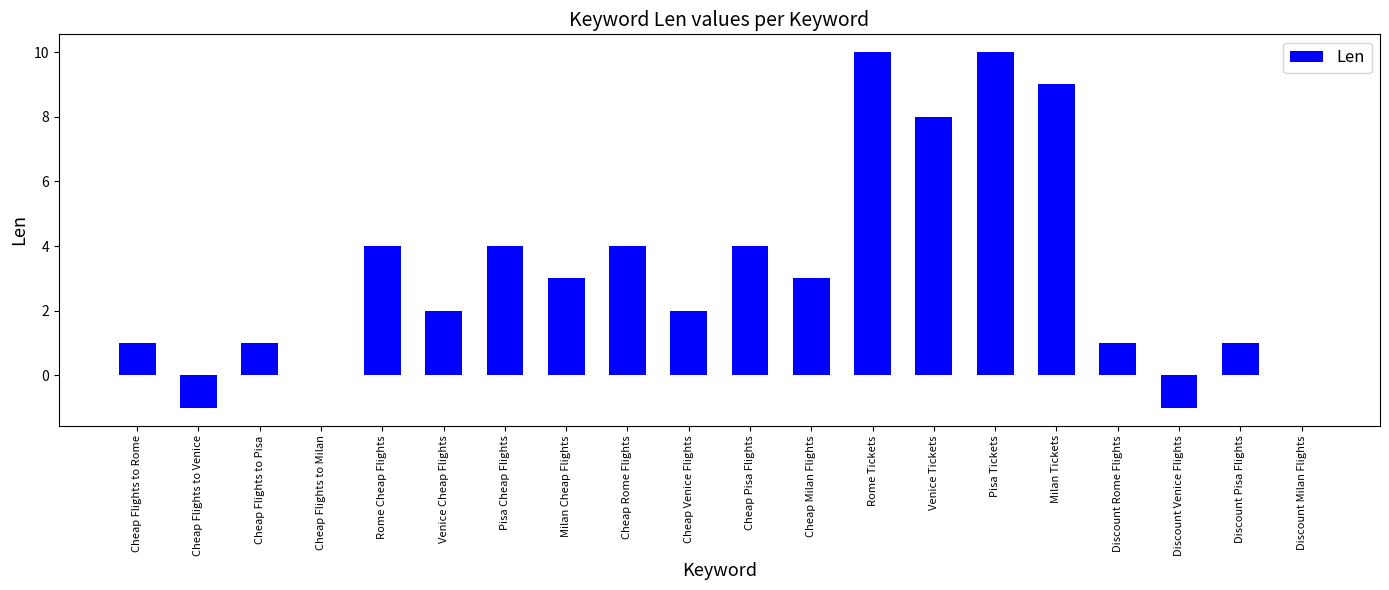

True or false: the data shows -1 at Discount Venice Flights.

True